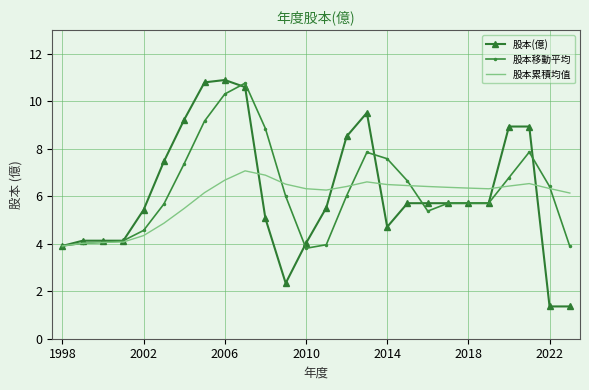

What is the average value of the 股本移動平均 series?

6.2